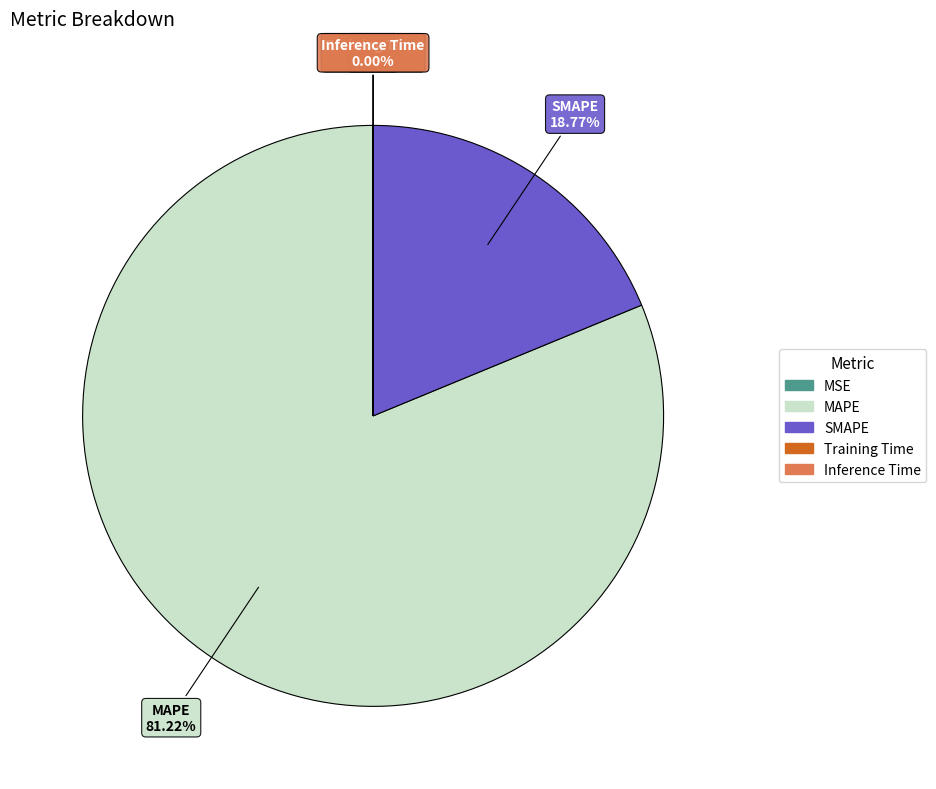

What is the largest slice in the pie chart?

MAPE